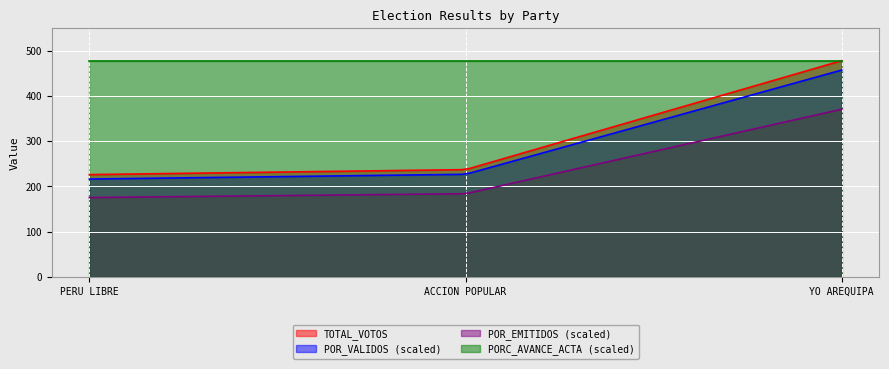

What is the difference between the maximum and minimum values in the POR_VALIDOS series?

26.8